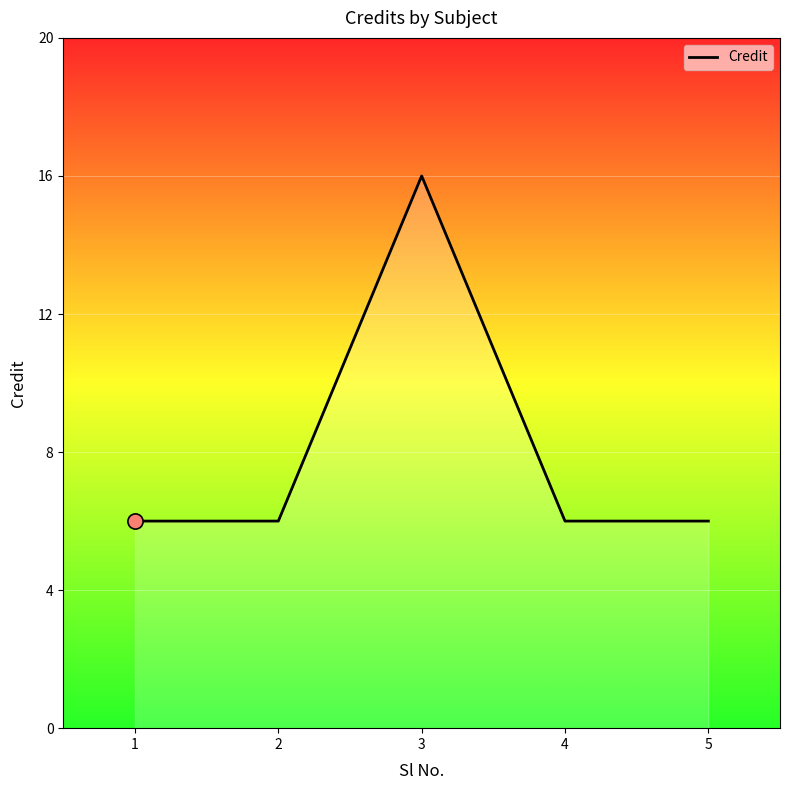

Between 3 and 4, which is larger?

3